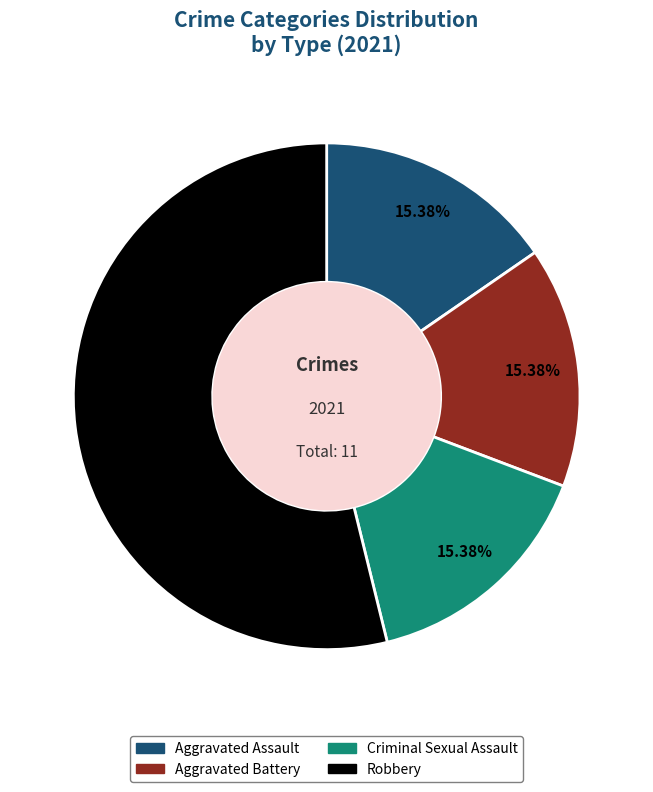

True or false: Aggravated Assault accounts for 15% of the total.

True